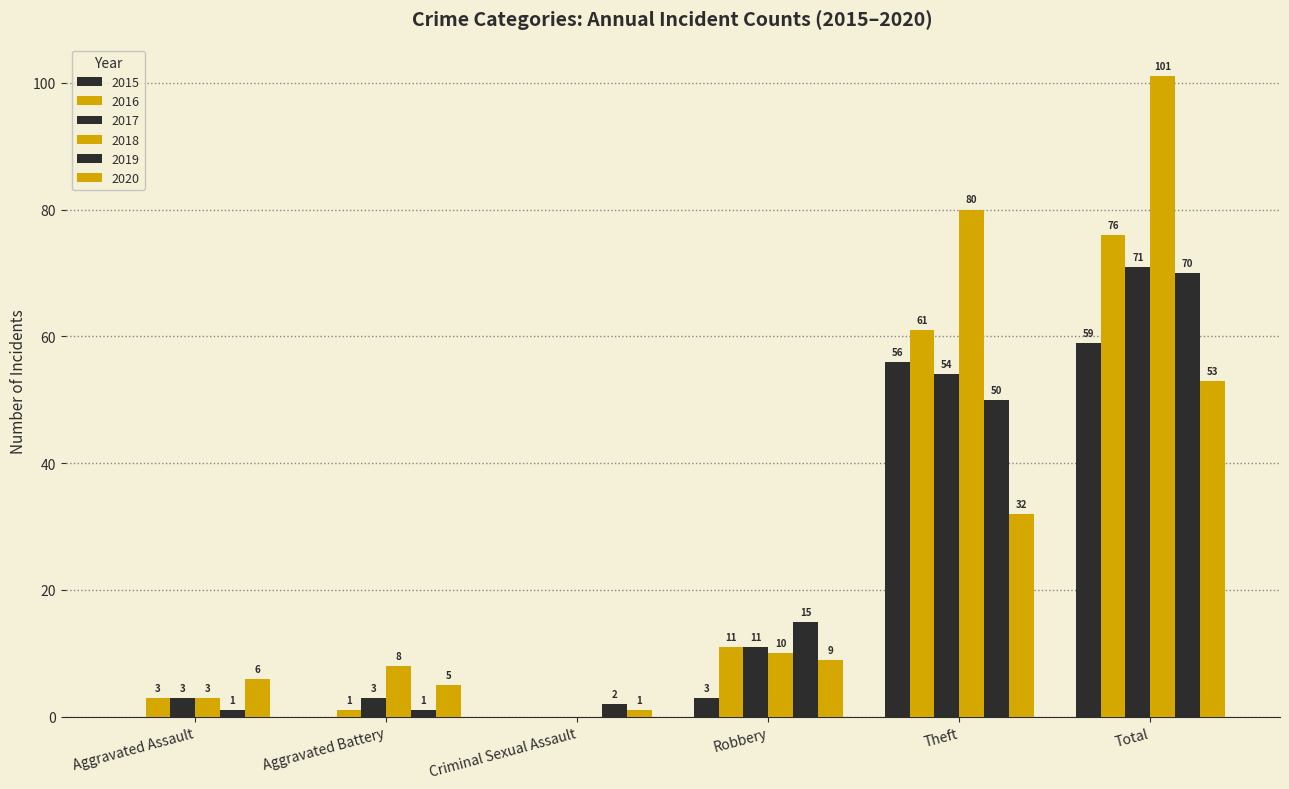

What is the difference between the maximum and minimum values in the 2018 series?

101